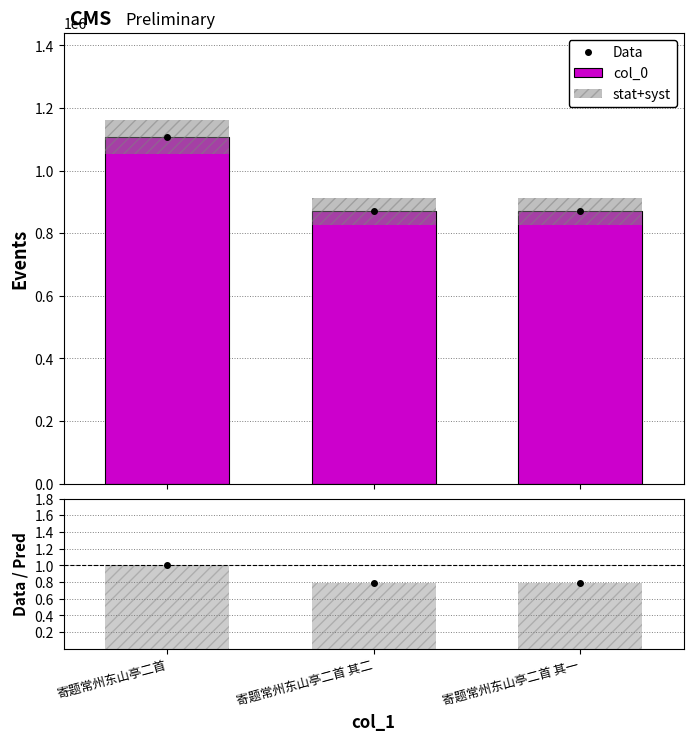

Between 寄题常州东山亭二首 and 寄题常州东山亭二首 其二, which series saw the biggest shift?

Data